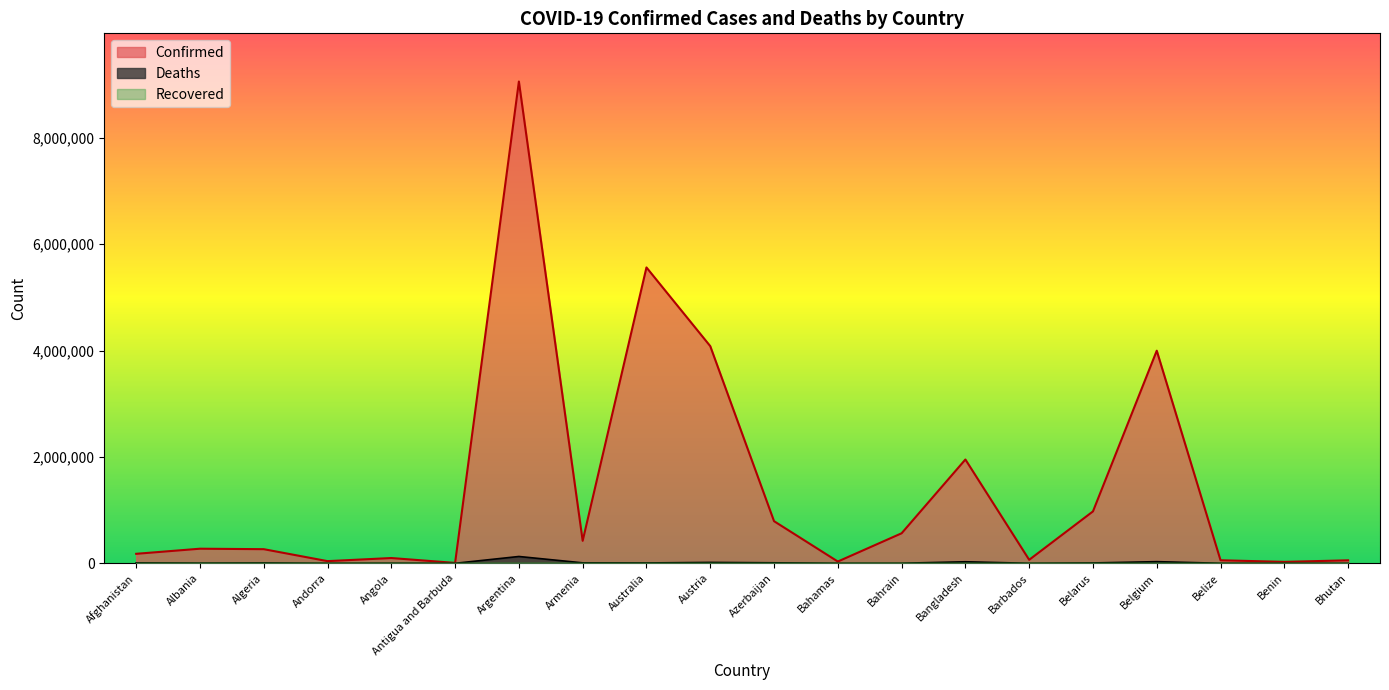

Is it true that Confirmed equals 468176 at Azerbaijan?

False